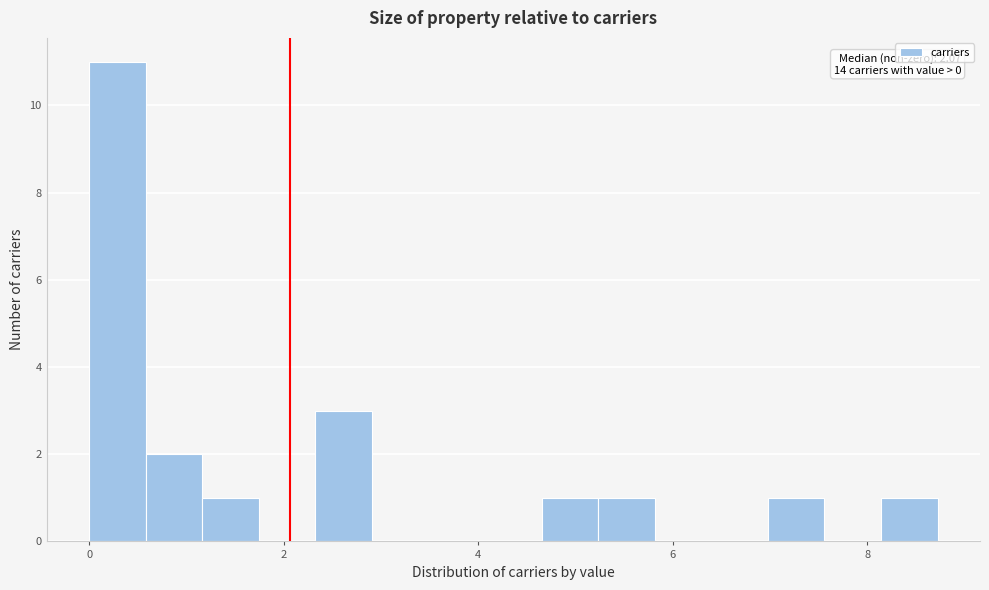

Read against the x-axis, roughly where is the centre of the tallest bar?

0.2